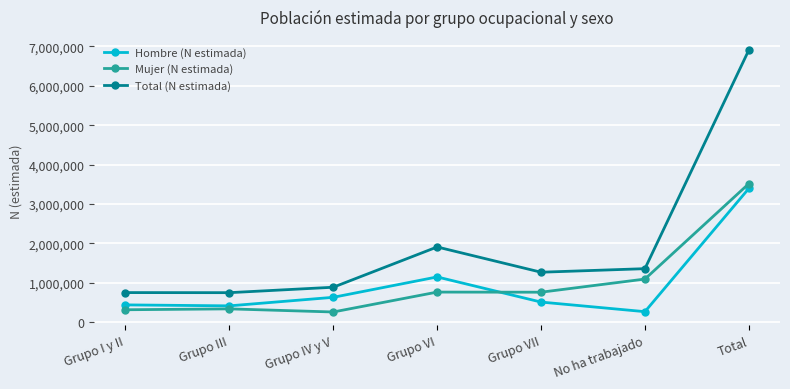

The Total (N estimada) series shows 411003 at Grupo VI. True or false?

False